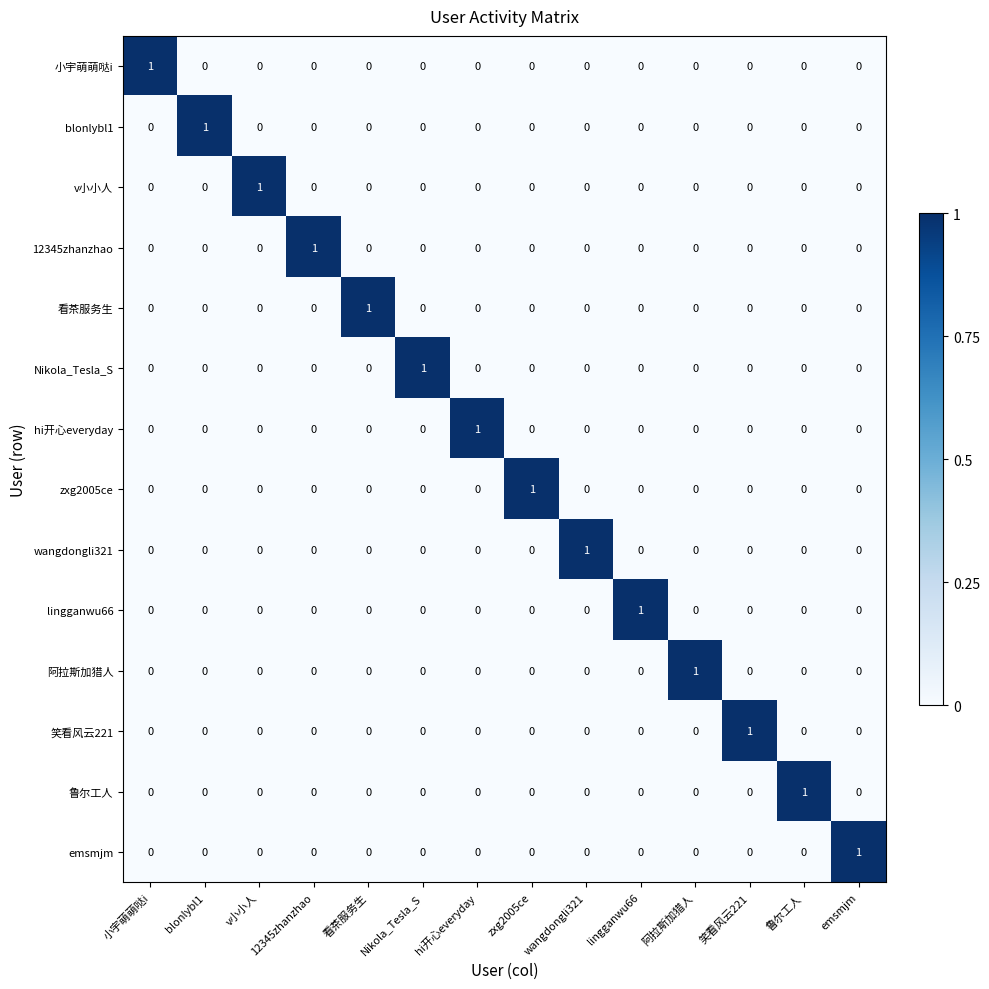

How many 鲁尔工人 values are between 0 and 1?

14